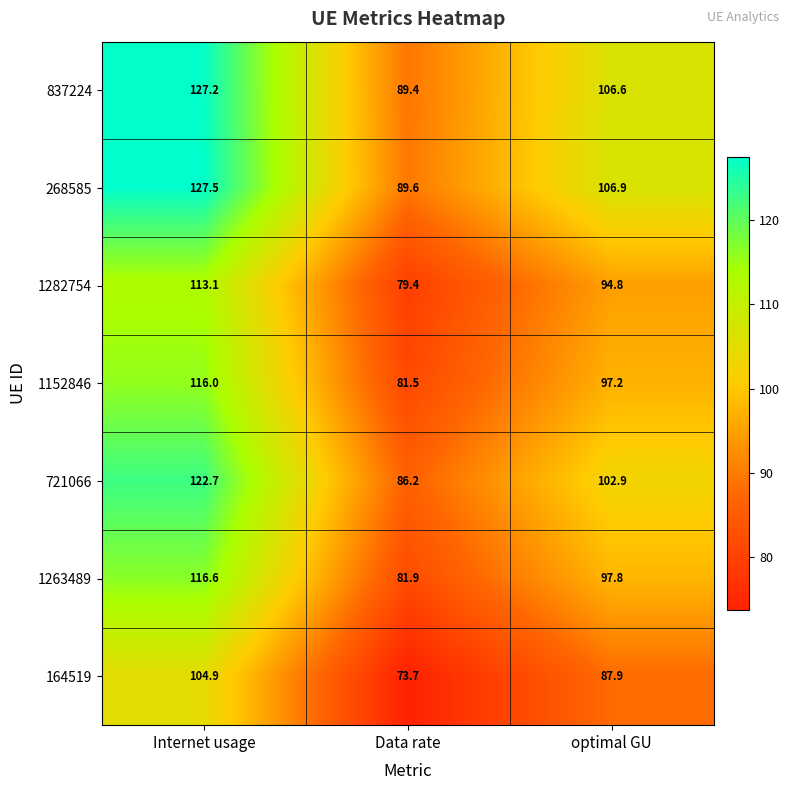

What is the sum of the 268585 values at Data rate and optimal GU?

196.5